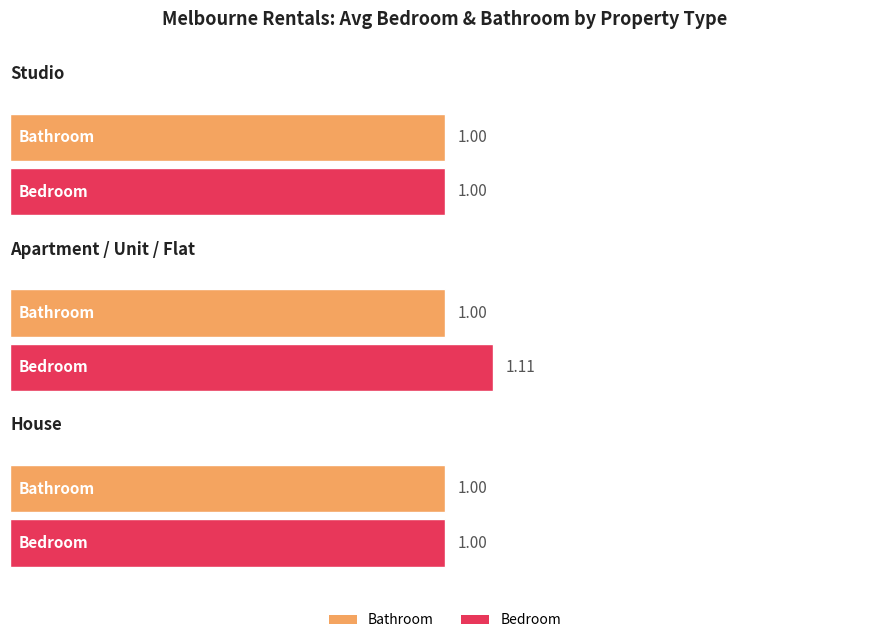

What are all the series names shown in the legend?

Bathroom, Bedroom